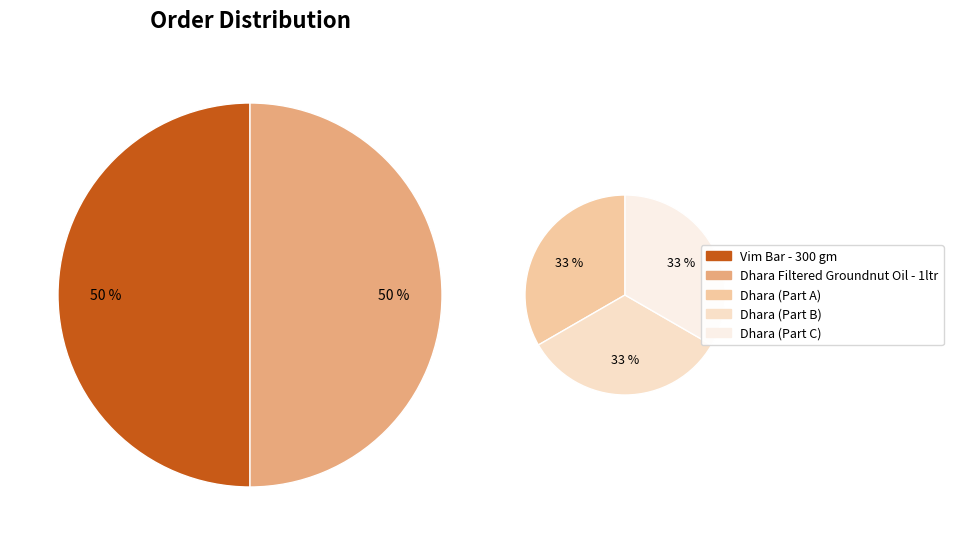

What percentage is the Dhara Filtered Groundnut Oil - 1ltr slice, to the nearest percent?

50%